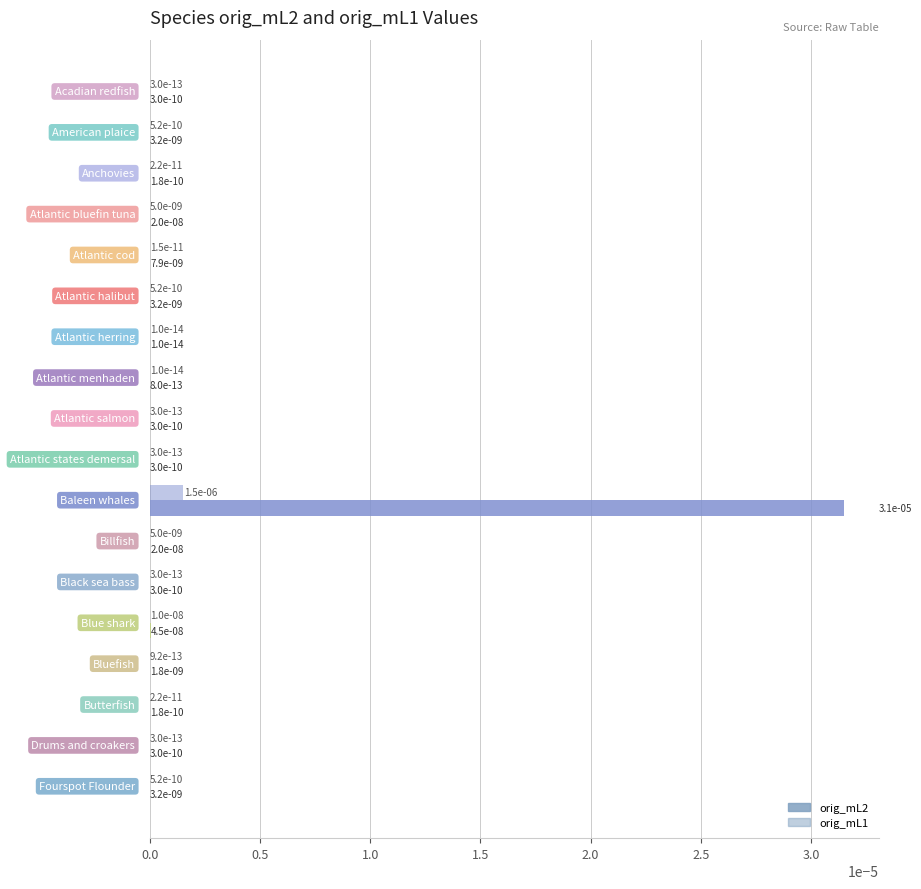

What position from the left is 0.5?

2